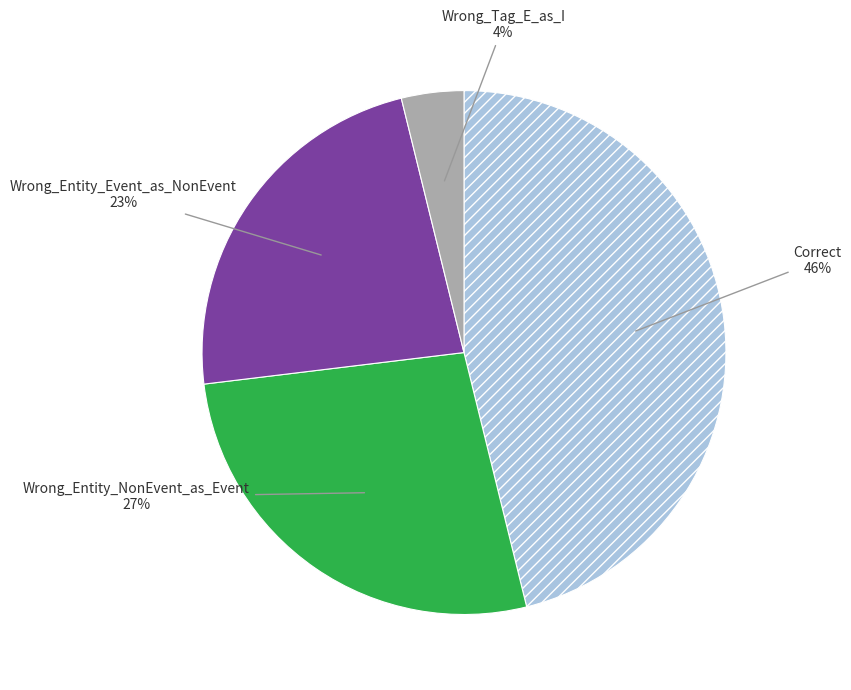

Is there a majority slice in this chart?

No